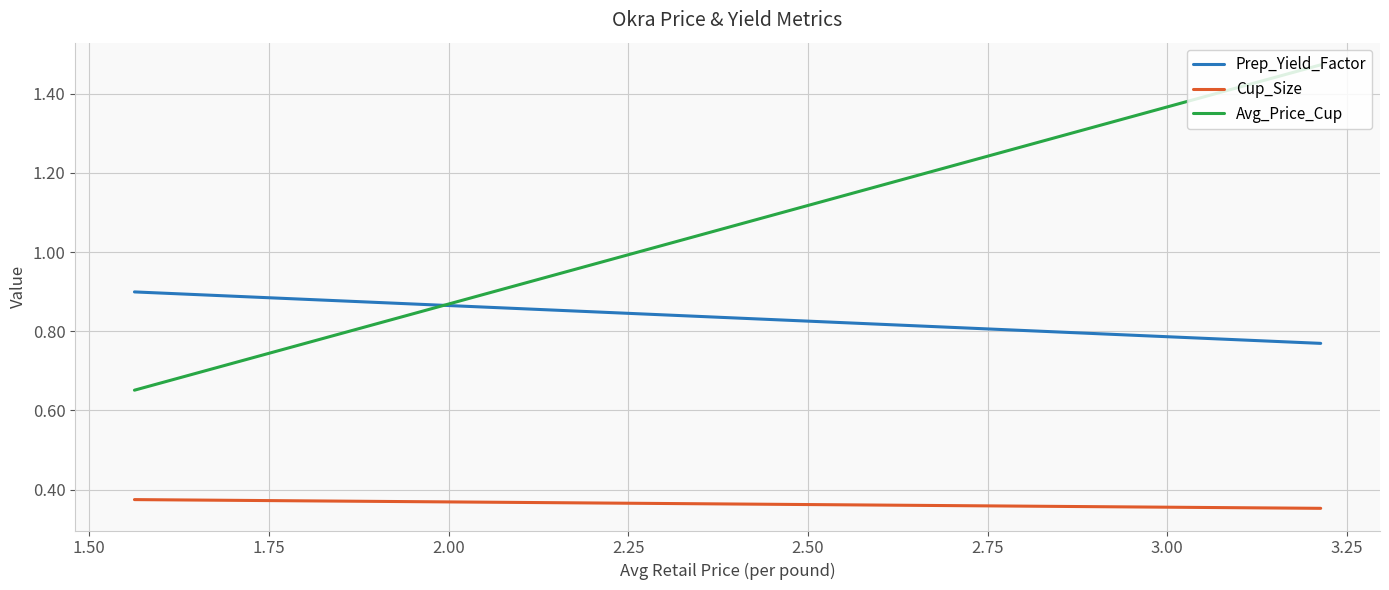

What is the approximate value of Cup_Size at 1.50?

0.4